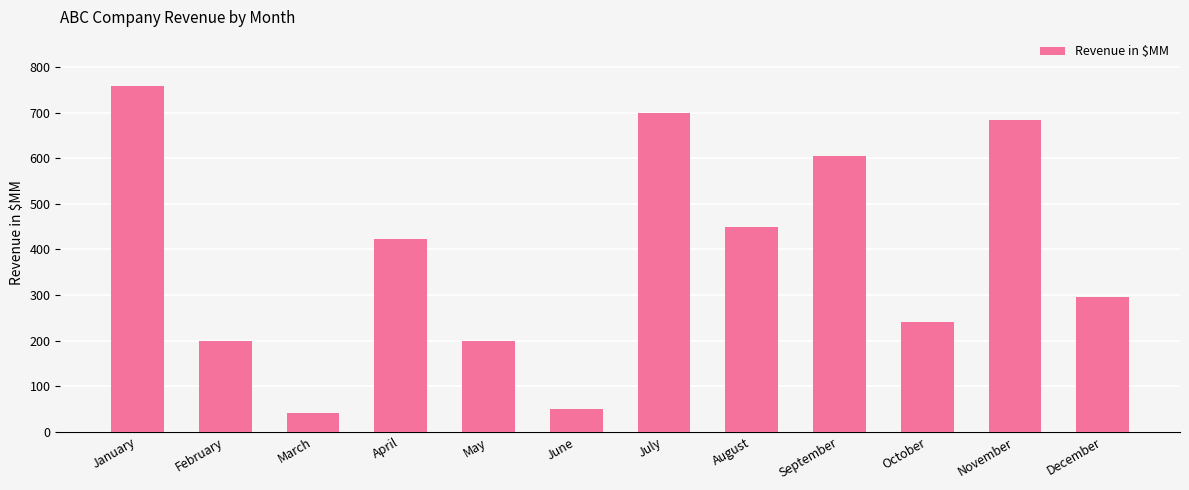

Approximately how many times larger is the value at June compared to October?

0.2